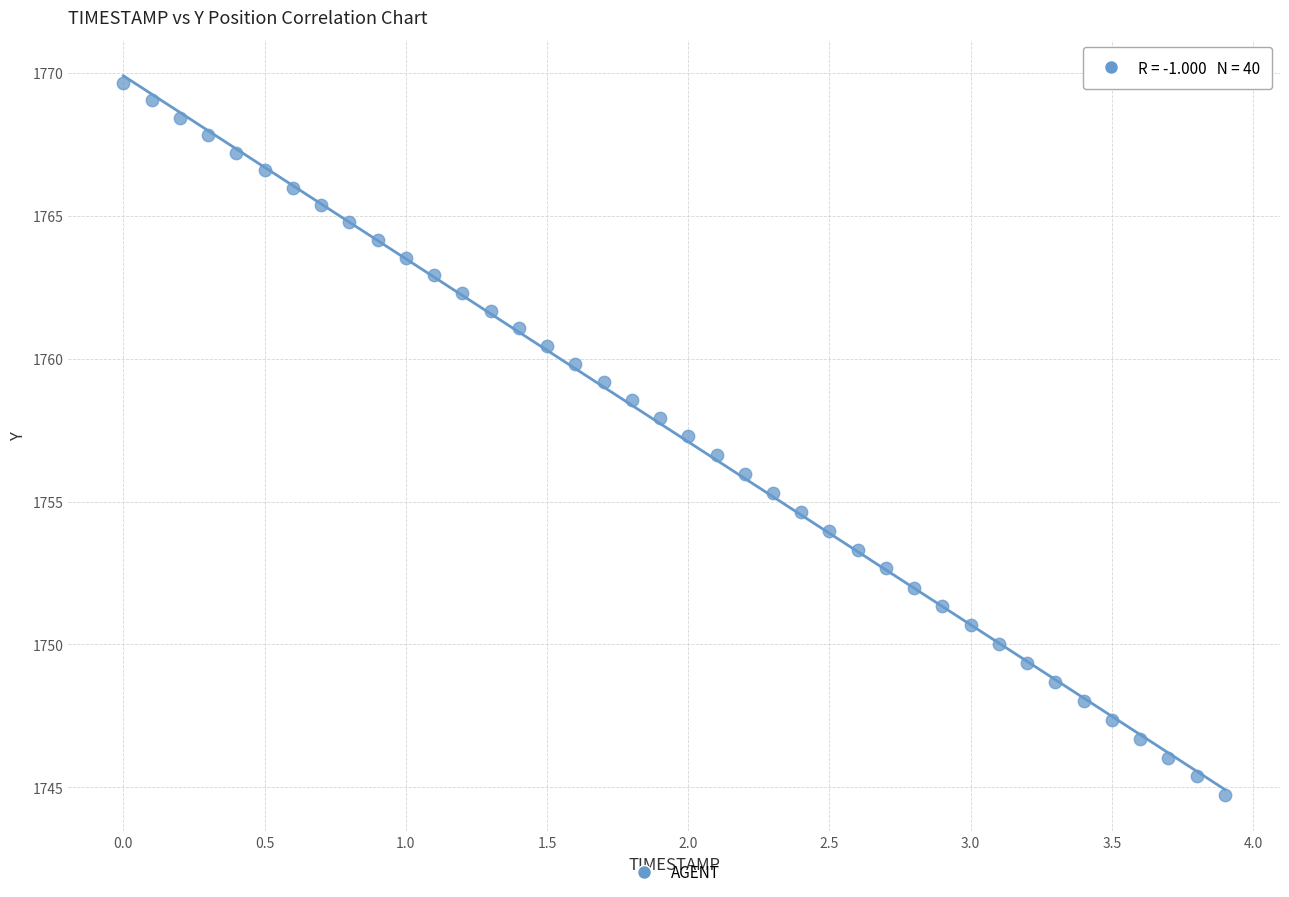

What is the range of Y values (max minus min)?

24.9